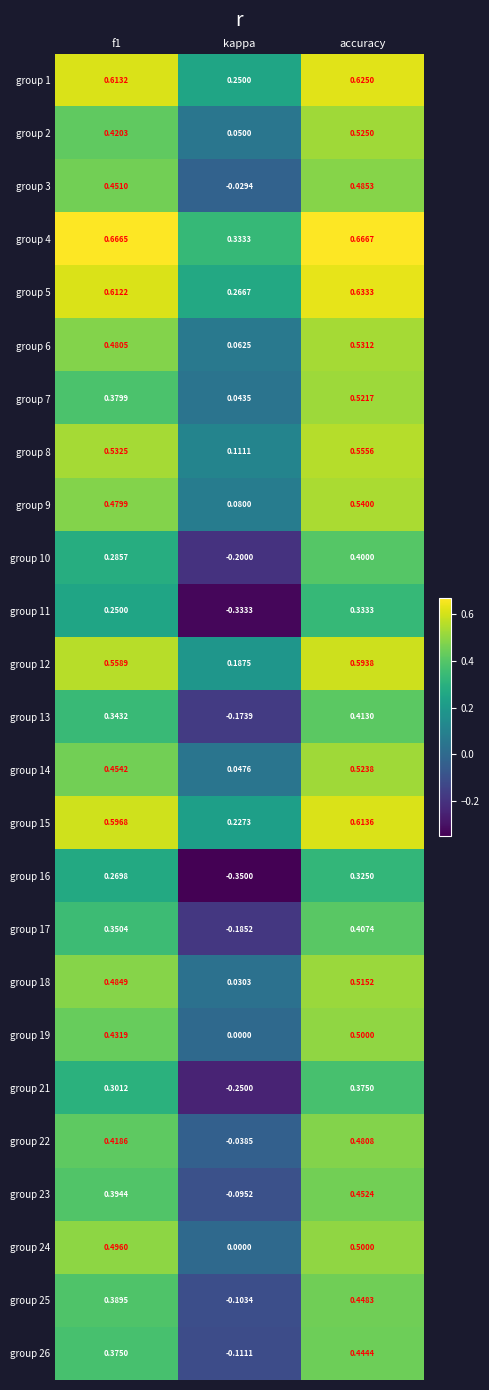

At which label does group 5 reach its minimum?

kappa